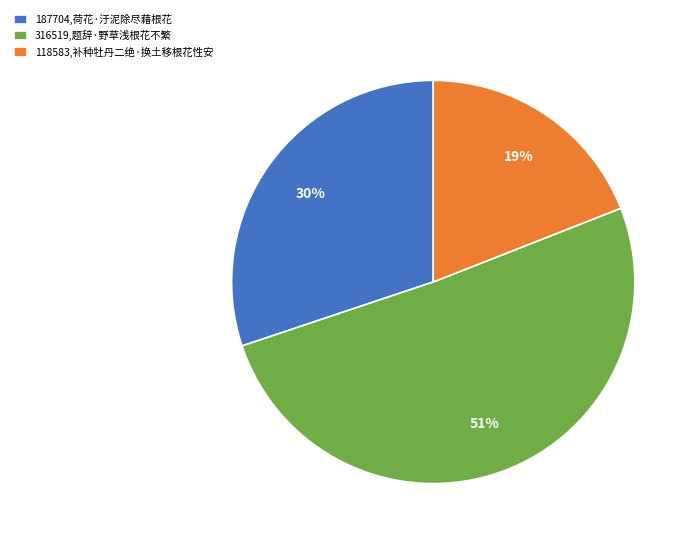

What is the smallest slice in the pie chart?

118583,补种牡丹二绝·换土移根花性安